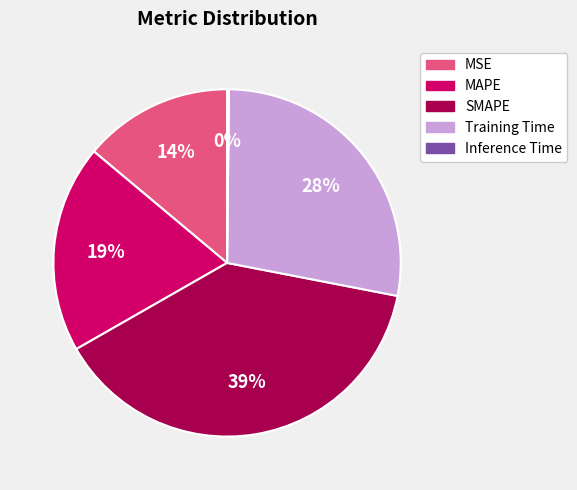

Is Training Time the majority of the pie?

No